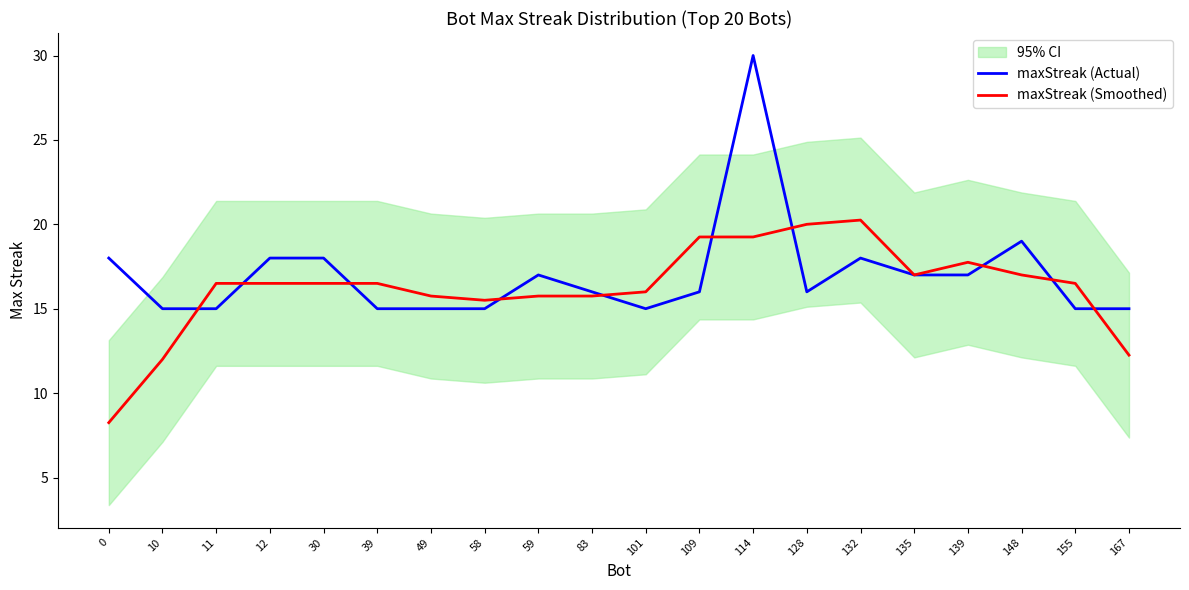

Reading right to left, extract all data points from this chart.

maxStreak (Actual): 167=15.0	155=15.0	148=19.0	139=17.0	135=17.0	132=18.0	128=16.0	114=30.0	109=16.0	101=15.0	83=16.0	59=17.0	58=15.0	49=15.0	39=15.0	30=18.0	12=18.0	11=15.0	10=15.0	0=18.0
maxStreak (Smoothed): 167=12.2	155=16.5	148=17.0	139=17.8	135=17.0	132=20.2	128=20.0	114=19.2	109=19.2	101=16.0	83=15.8	59=15.8	58=15.5	49=15.8	39=16.5	30=16.5	12=16.5	11=16.5	10=12.0	0=8.2